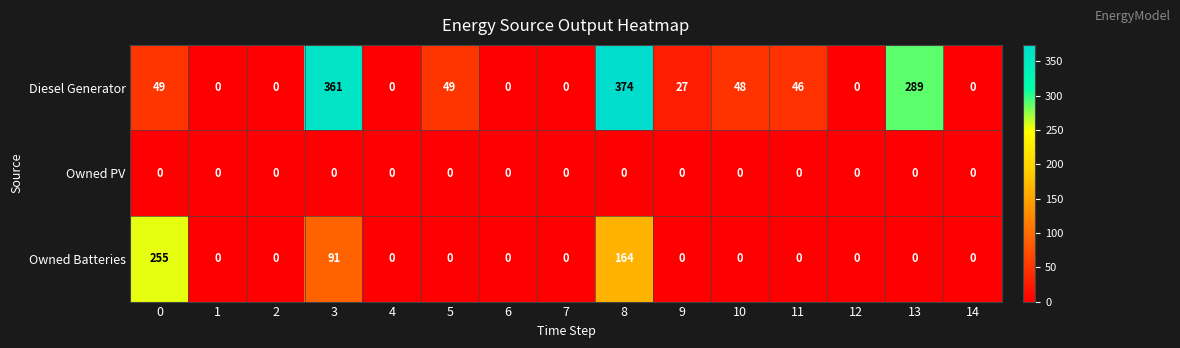

Which series has the largest total across all categories?

Diesel Generator